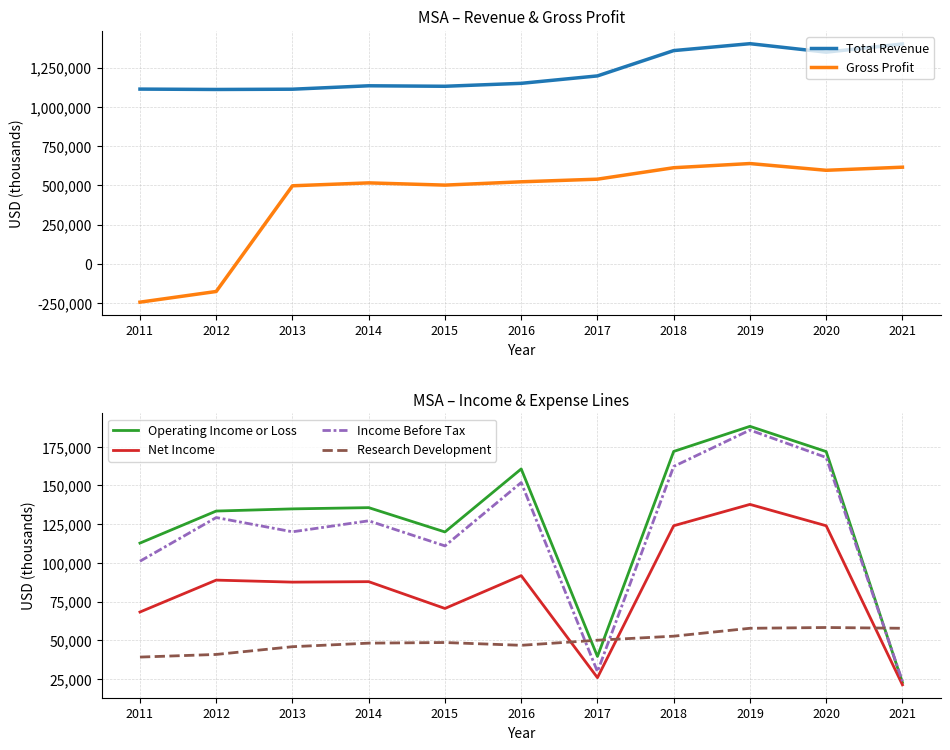

Reading left to right, extract all data points from this chart.

Total Revenue: 1112800	1110400	1112100	1133900	1130800	1149500	1196800	1358100	1402000	1348200	1400200
Gross Profit: -244600	-176600	496800	515300	501100	522200	538900	611900	638600	595500	615300
Operating Income or Loss: 112800	133500	134900	135700	120000	160700	39600	172000	188200	171900	22800
Net Income: 68300	88900	87600	87900	70600	91800	25900	124000	137800	124000	21300
Income Before Tax: 101100	129300	120100	127200	111000	151900	29800	162300	185800	168100	23600
Research Development: 39200	40900	45900	48200	48600	46800	50100	52700	57800	58300	57800